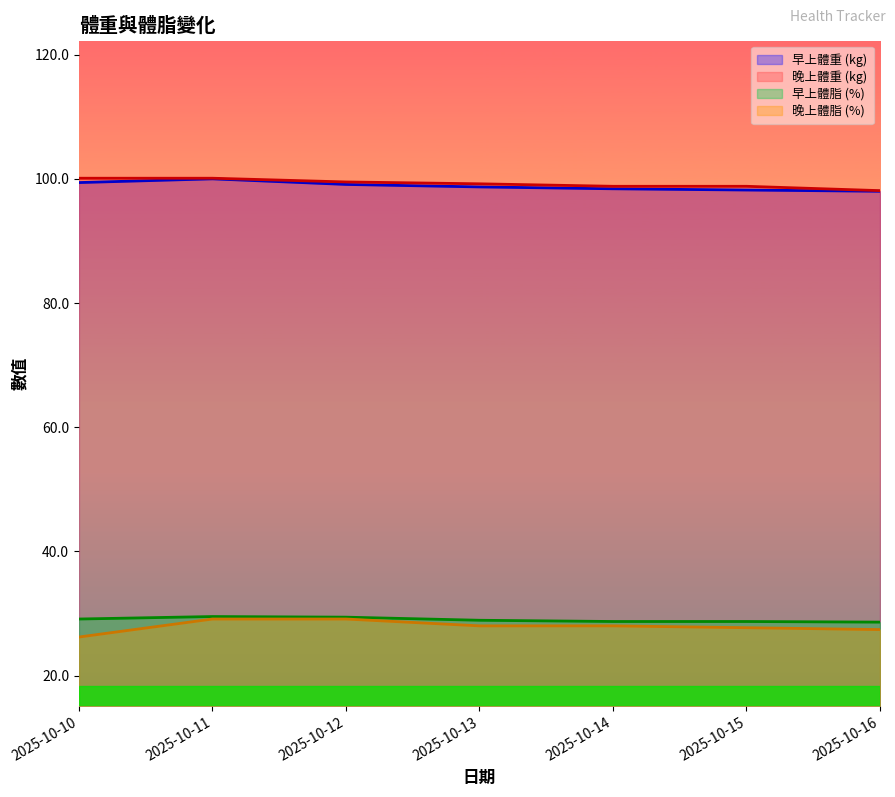

Read the 早上體重 (kg) value at 2025-10-13.

98.7